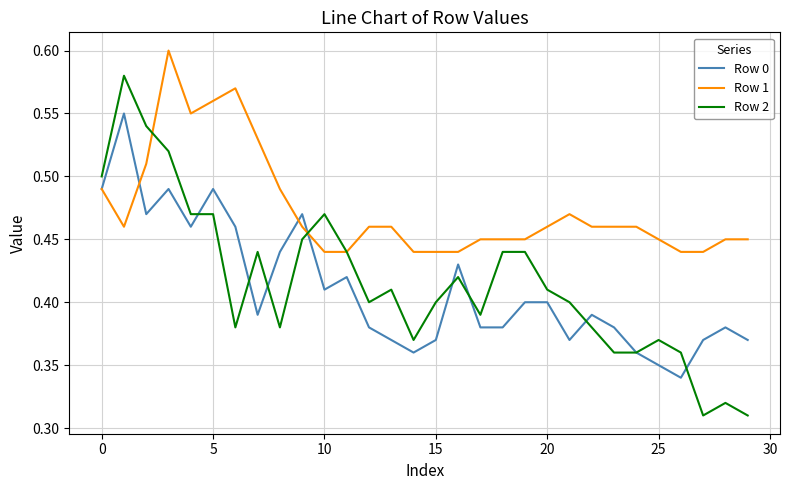

List the series in order of their peak value, lowest first.

Row 0, Row 2, Row 1